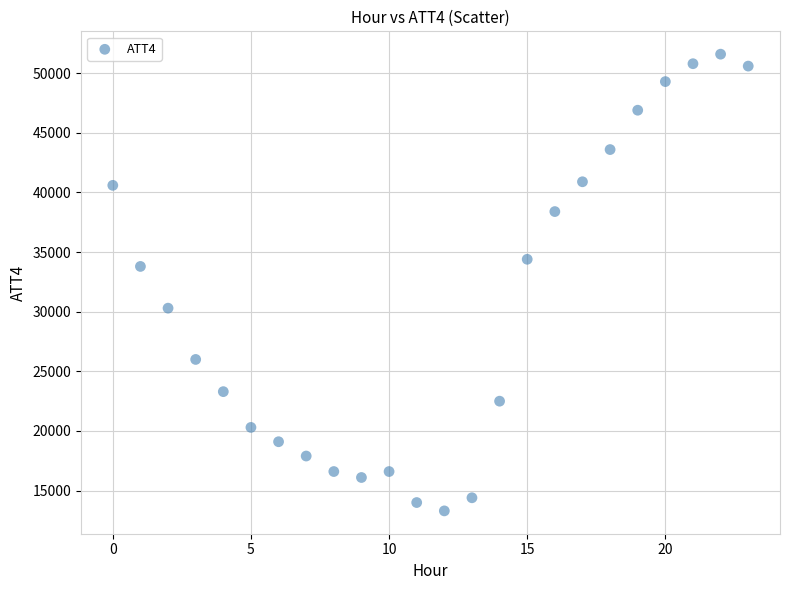

What Y value in the scatter plot is closest to 32450?

33800